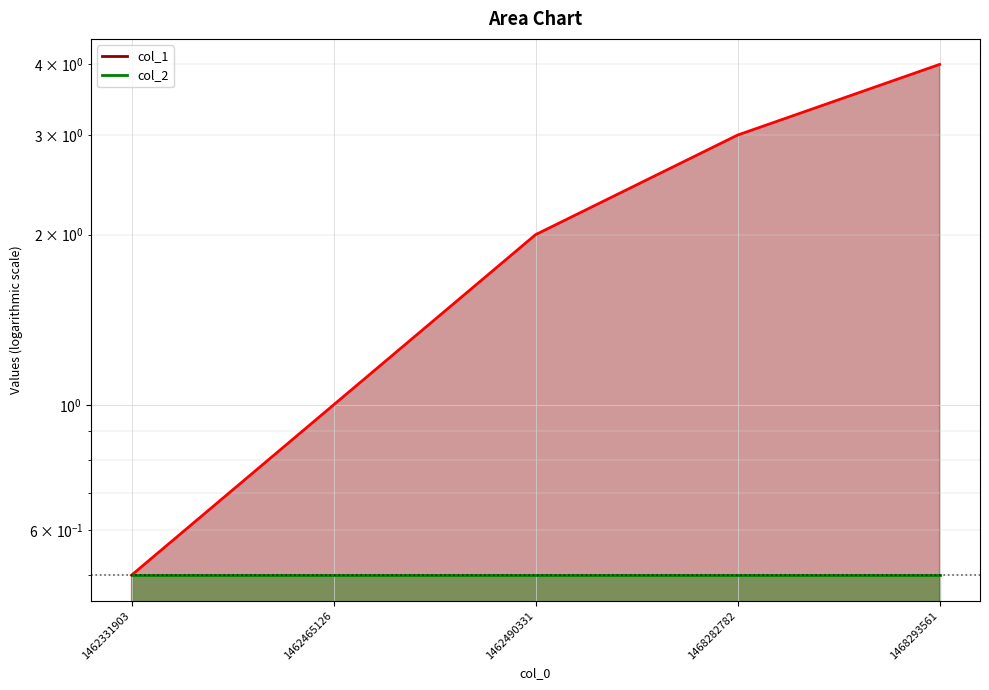

Reading left to right, transcribe all the data shown in this chart.

col_1 line: 1462331903=0.5	1462465126=1.0	1462490331=2.0	1468282782=3.0	1468293561=4.0
col_2 line: 1462331903=0.5	1462465126=0.5	1462490331=0.5	1468282782=0.5	1468293561=0.5